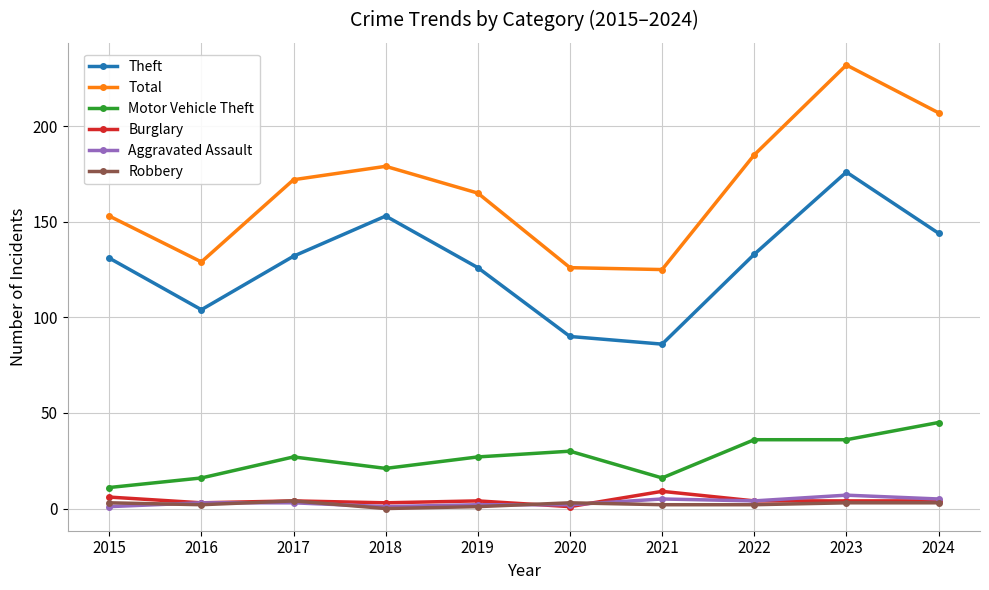

Count the number of categories in the chart.

10